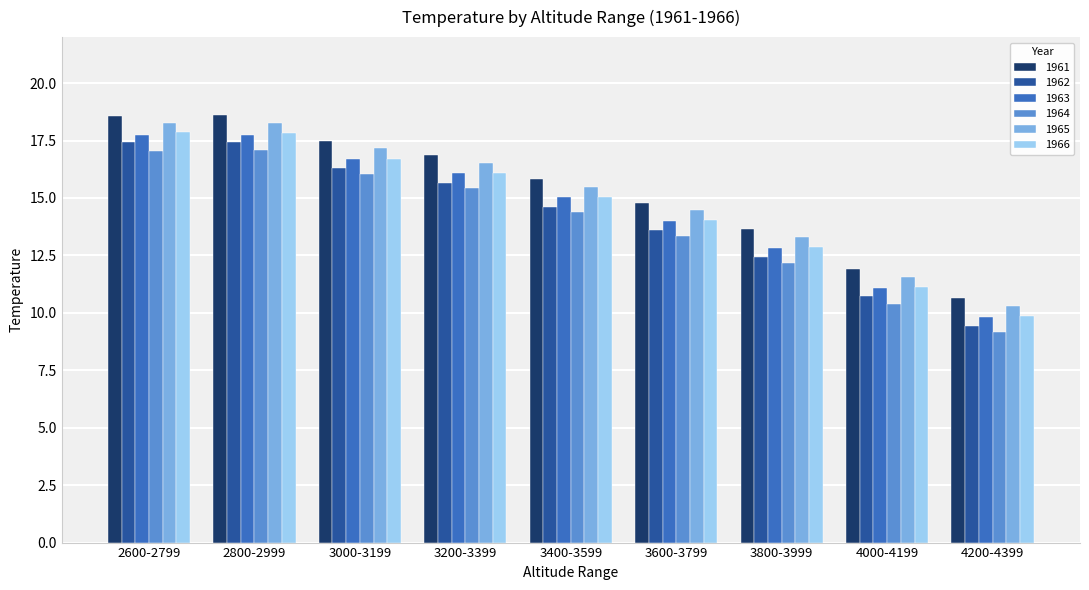

What is the total value across all series at 2800-2999?

106.9